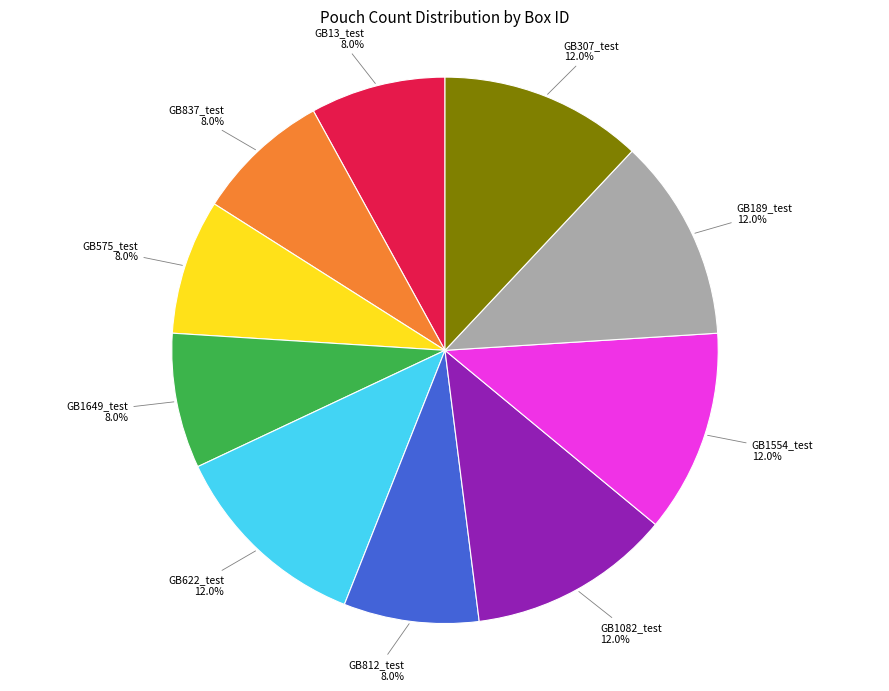

Is GB575_test the majority of the pie?

No